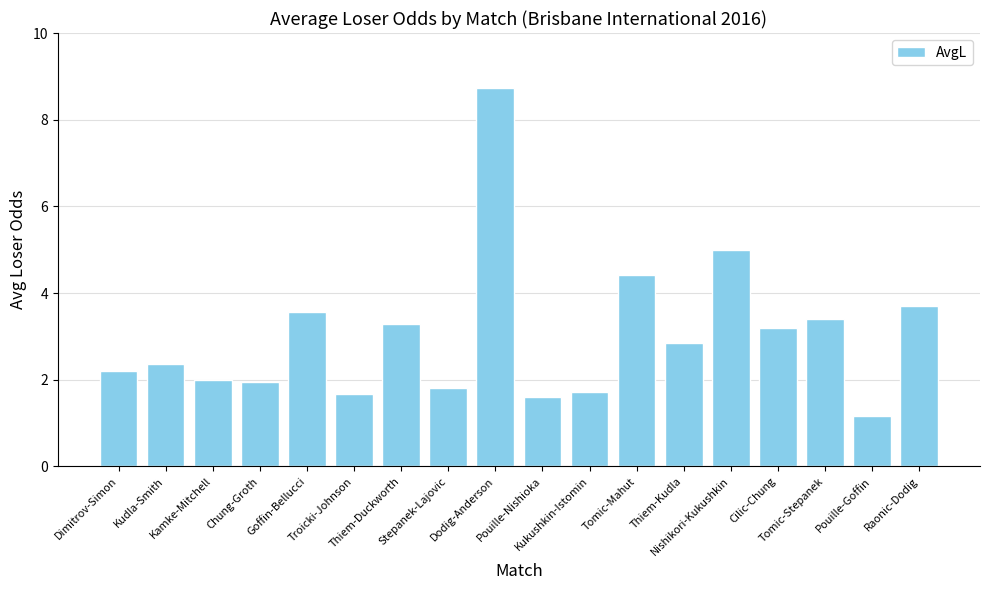

At which label does the data first exceed 2?

Dimitrov-Simon